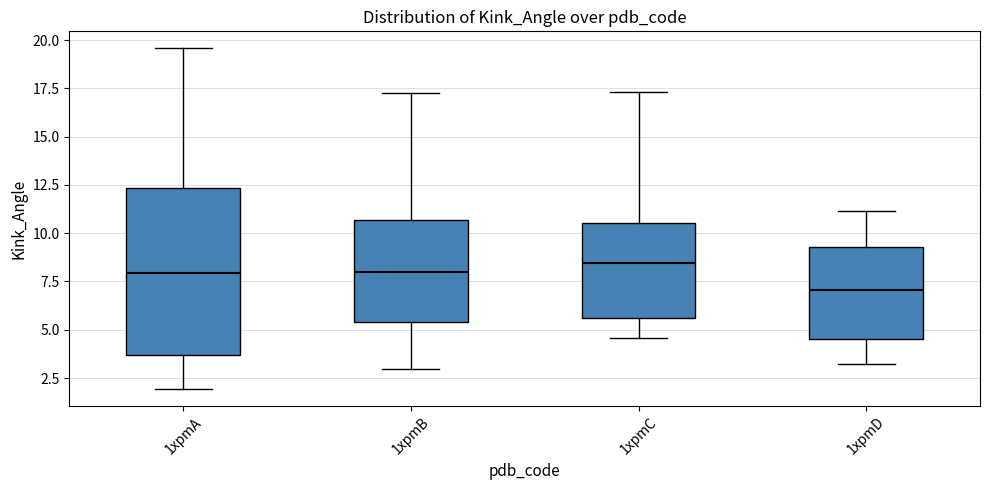

Reading left to right, read every box against the y-axis: the position of its median line, the range the box covers, and the ends of its whiskers. The values are not printed on the chart, so give them approximately, as read against the axis.

1xpmA: median 8.0, box 3.5 to 12.5, whiskers 2.0 to 19.5
1xpmB: median 8.0, box 5.5 to 10.5, whiskers 3.0 to 17.5
1xpmC: median 8.5, box 5.5 to 10.5, whiskers 4.5 to 17.5
1xpmD: median 7.0, box 4.5 to 9.5, whiskers 3.0 to 11.0